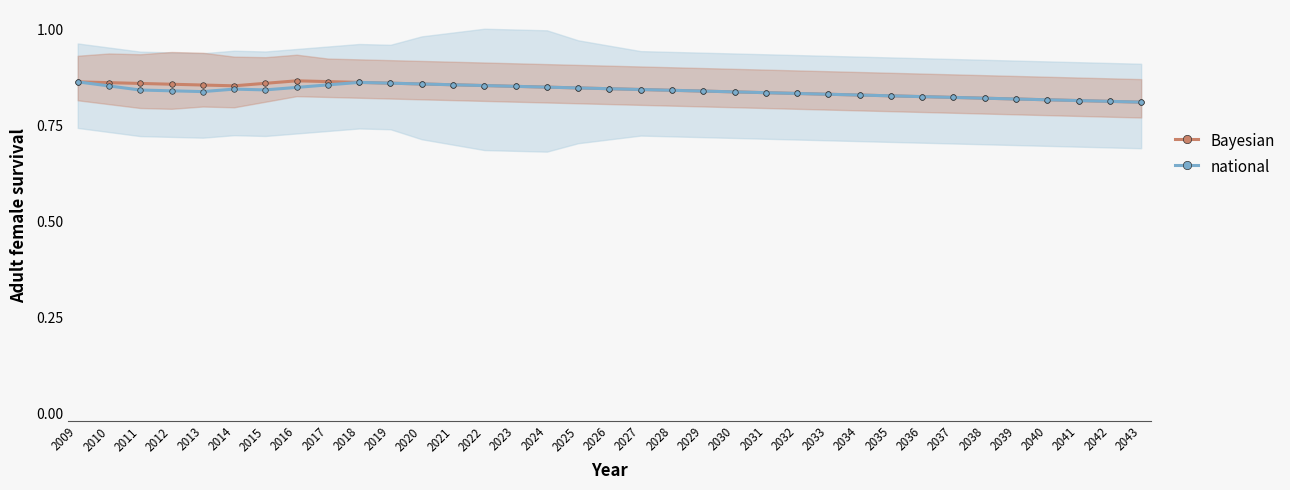

What is the value of the national point at the 27th from the left?

0.8